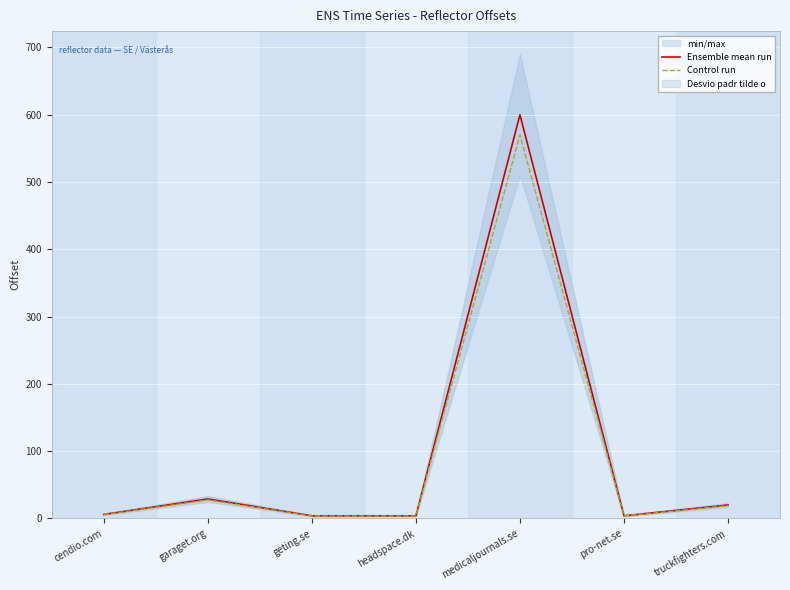

Does the chart display data point markers on the line(s)?

No